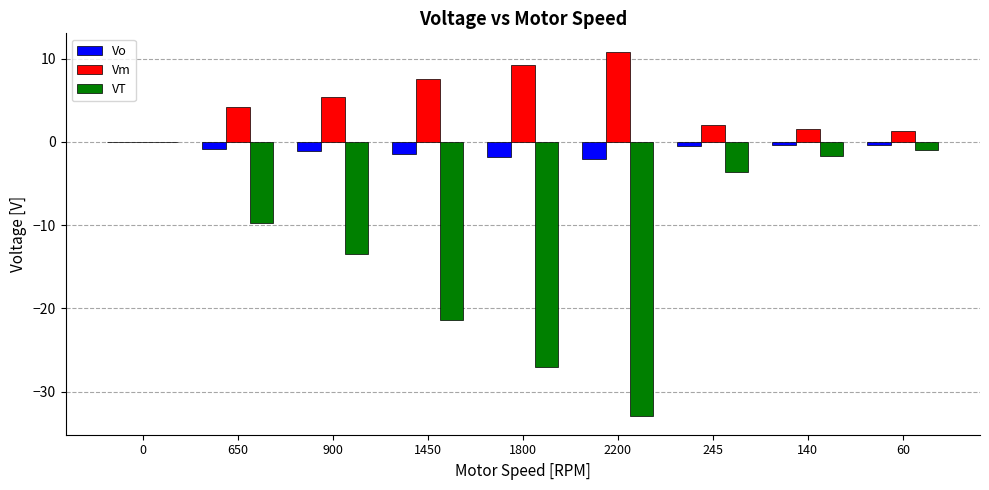

How many groups of bars are there?

9